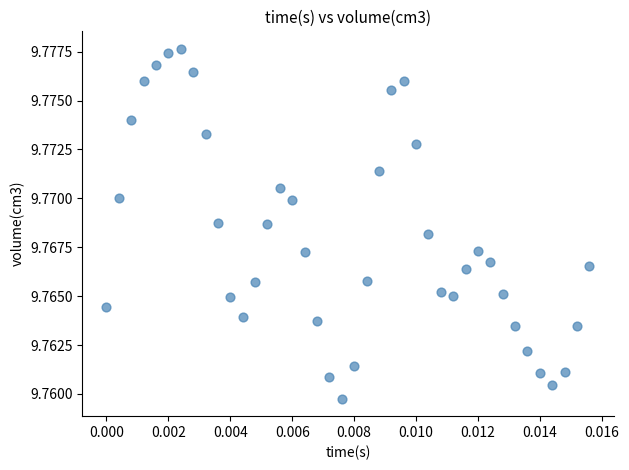

How many points are shown in the scatter plot?

40